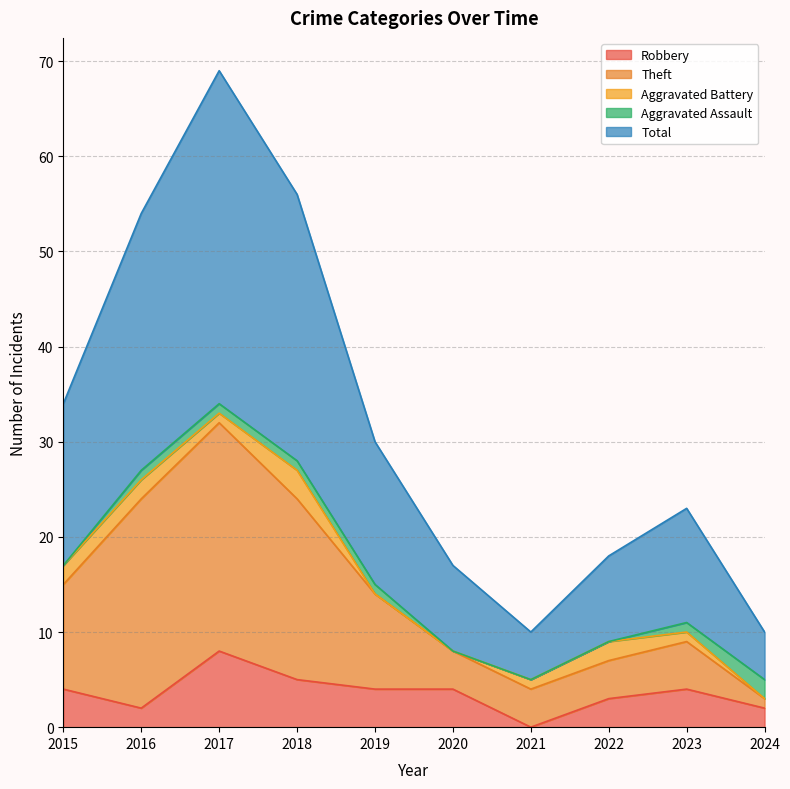

The Robbery series shows 3 at 2022. True or false?

True